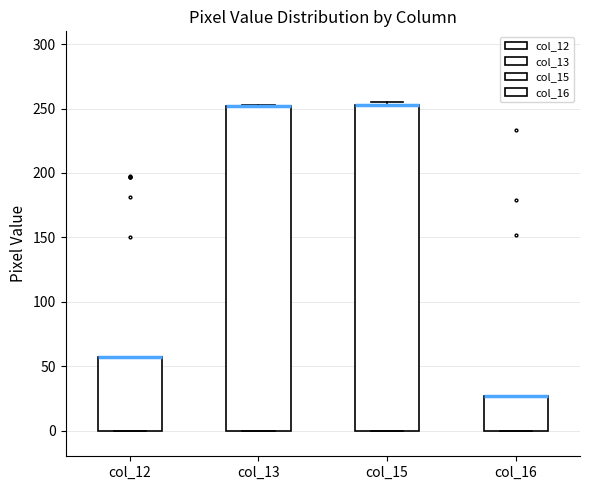

Reading left to right, transcribe this box plot: for each box, give where its median line is, the range the box spans, and where its two whiskers end, as read against the y-axis. The values are not printed on the chart, so give them approximately, as read against the axis.

col_12: median 55 (drawn on the box's upper edge), box 0 to 55, whiskers 0 to 55
col_13: median 250 (drawn on the box's upper edge), box 0 to 250, whiskers 0 to 255
col_15: median 255 (drawn on the box's upper edge), box 0 to 255, whiskers 0 to 255 (just above the box's upper edge)
col_16: median 25 (drawn on the box's upper edge), box 0 to 25, whiskers 0 to 25